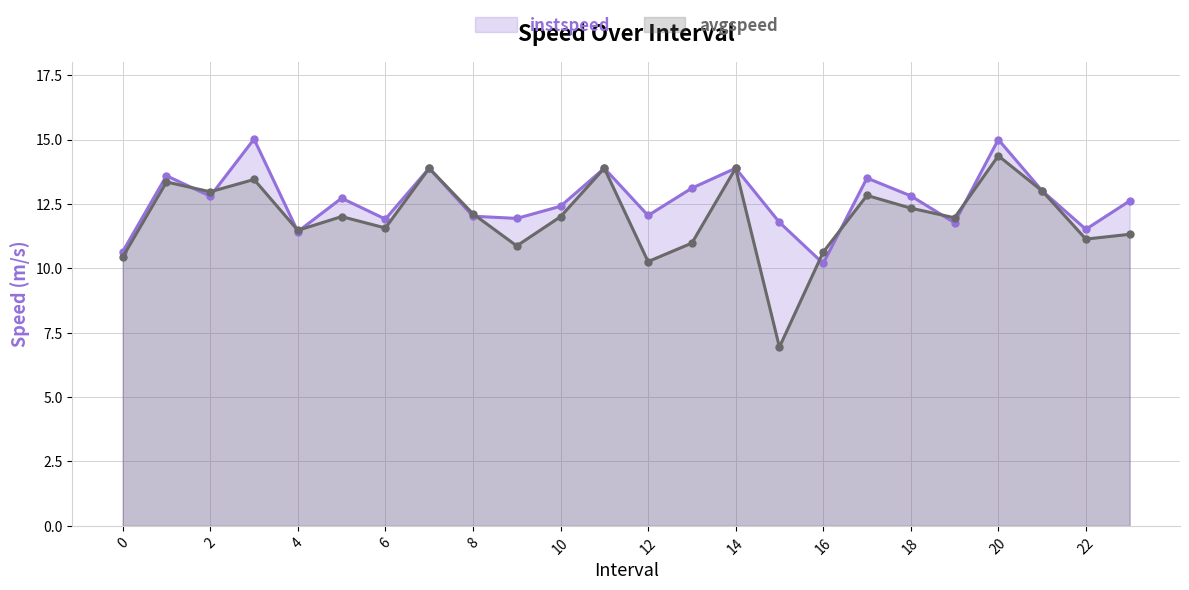

What is the minimum value for avgspeed?

6.9